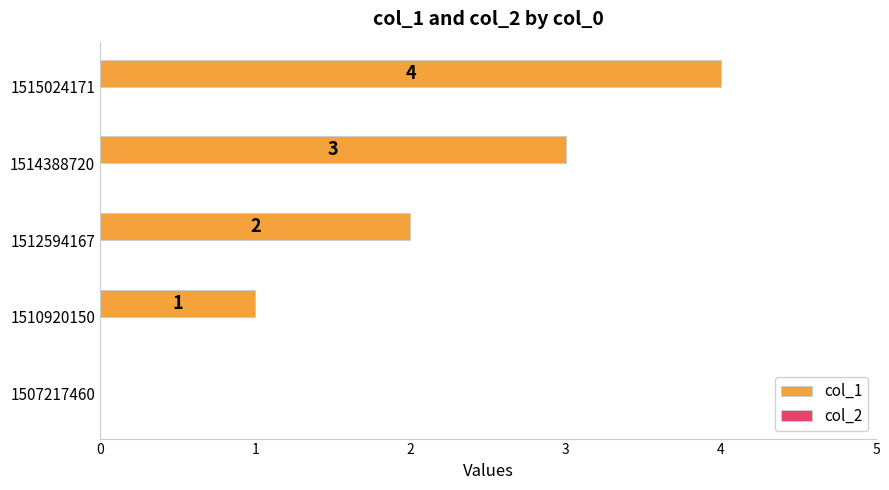

How many values are between 1 and 3?

3